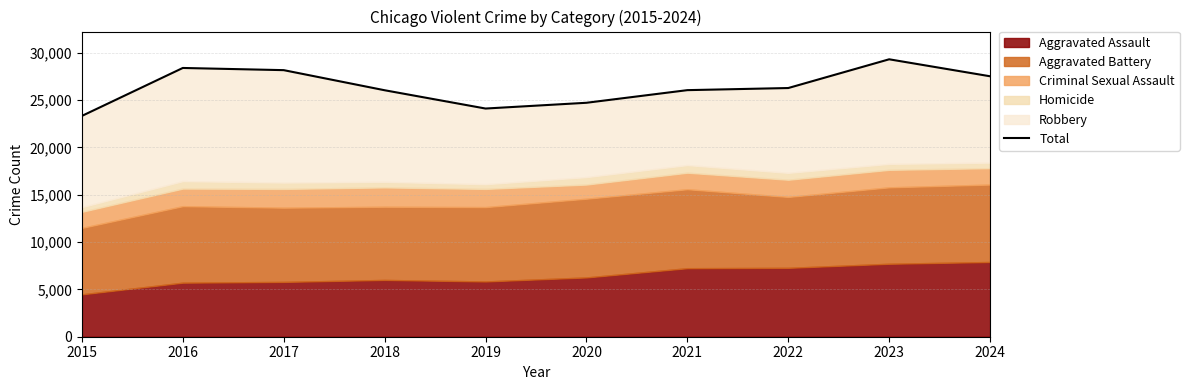

Reading left to right, list all the values displayed in this chart.

23336	28403	28172	26048	24115	24724	26059	26282	29319	27525